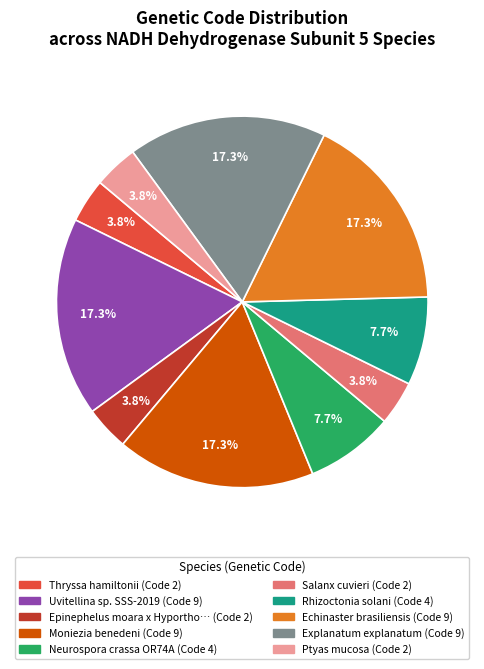

Does any single category account for the majority?

No